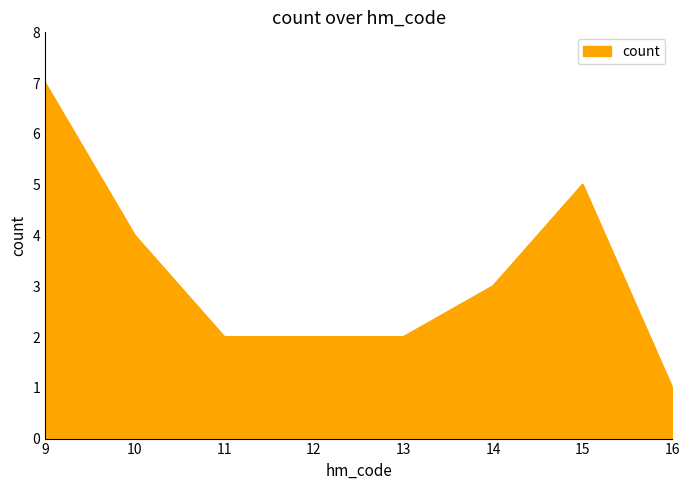

What is the greatest value displayed?

7